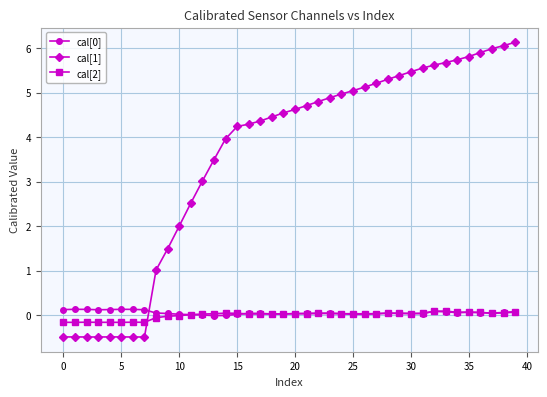

What is the value of the cal[1] point at the 6th from the left?

-0.5